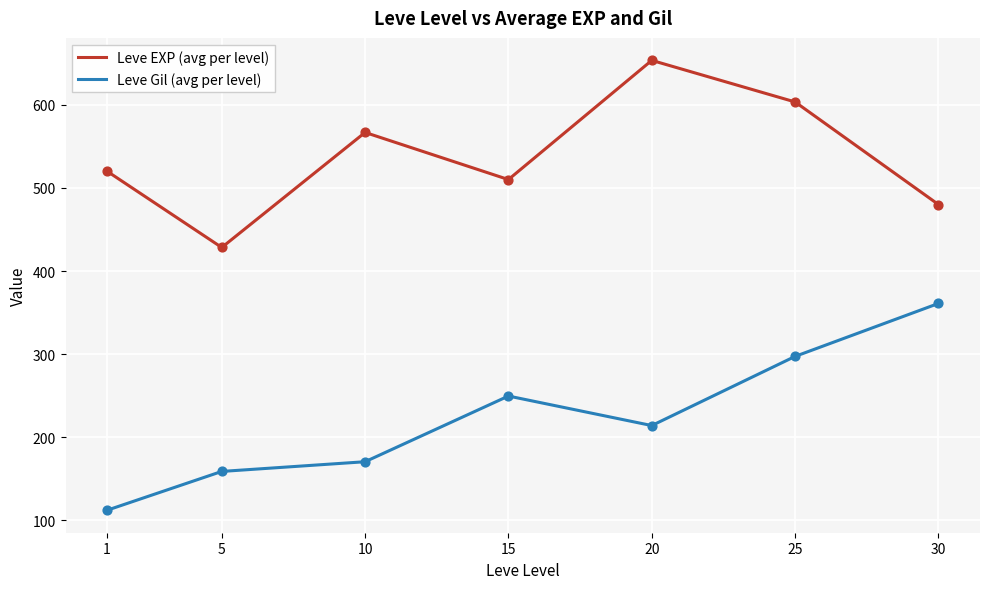

Which series has the largest total across all categories?

Leve EXP (avg per level)